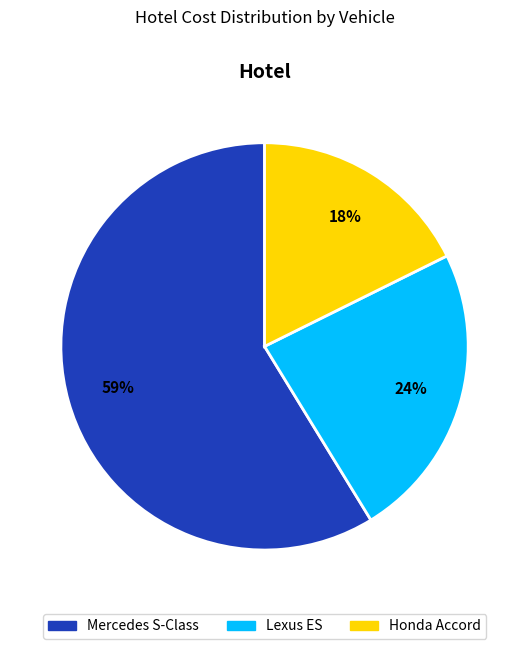

Which category has the smallest portion of the pie?

Honda Accord